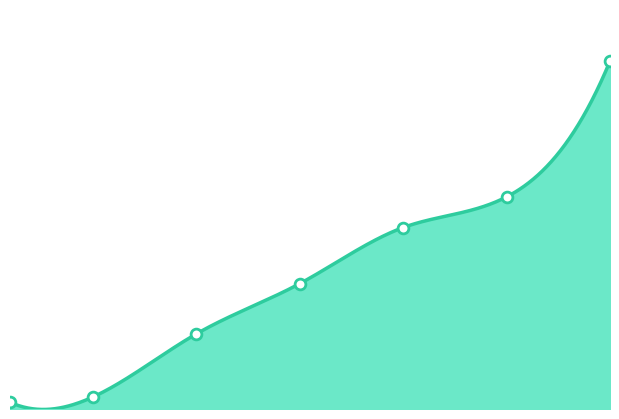

What is the ratio of the value at 30 to the value at 1?

51.8